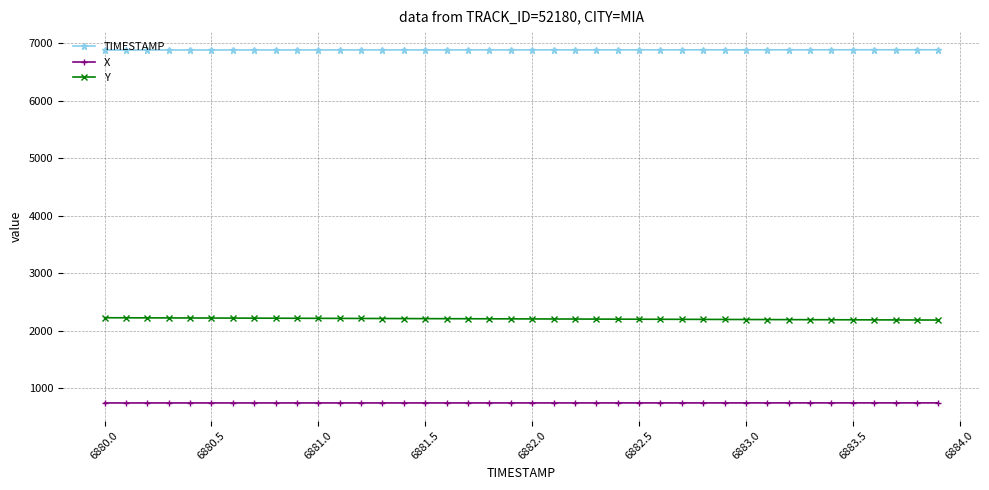

At how many categories does at least one series exceed 2003?

40